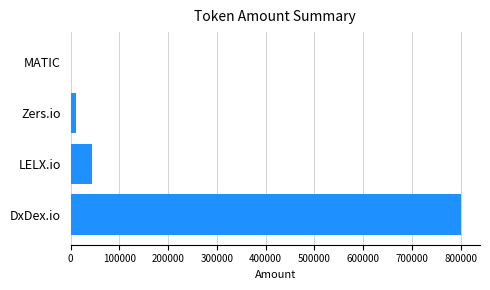

The value at DxDex.io is 800000.0. True or false?

True